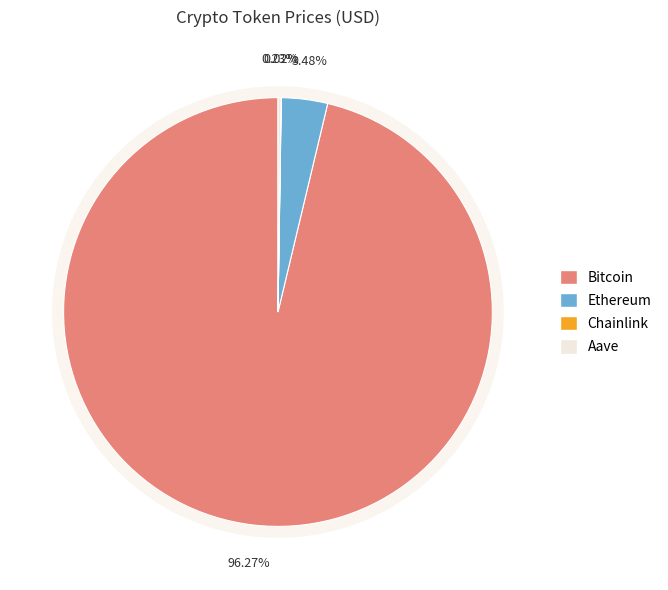

Which category has the biggest portion of the pie?

Bitcoin